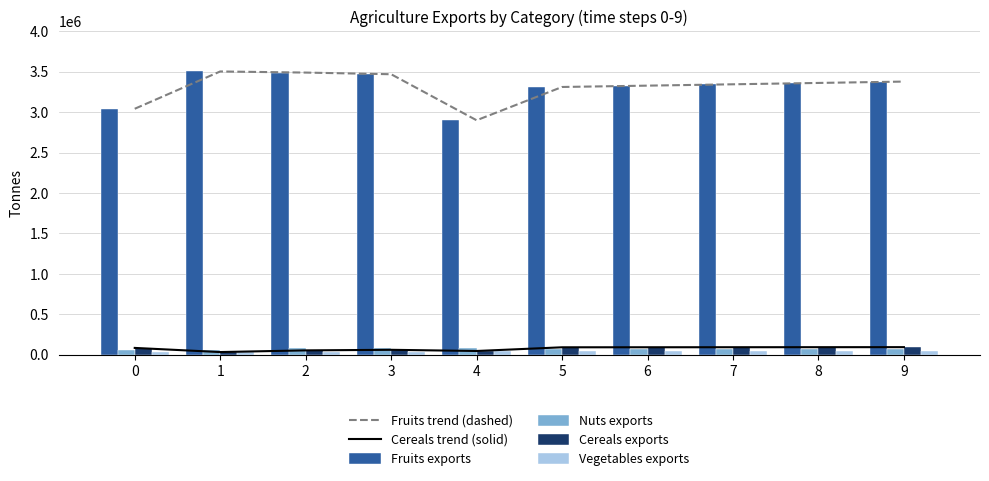

What is the value of the Nuts exports bar at the 5th from the left?

82455.8